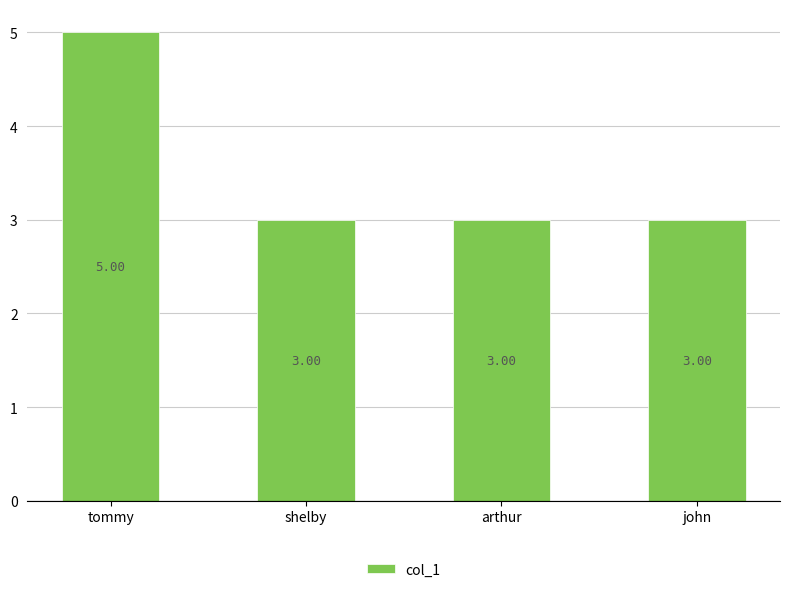

What position from the right is tommy?

4